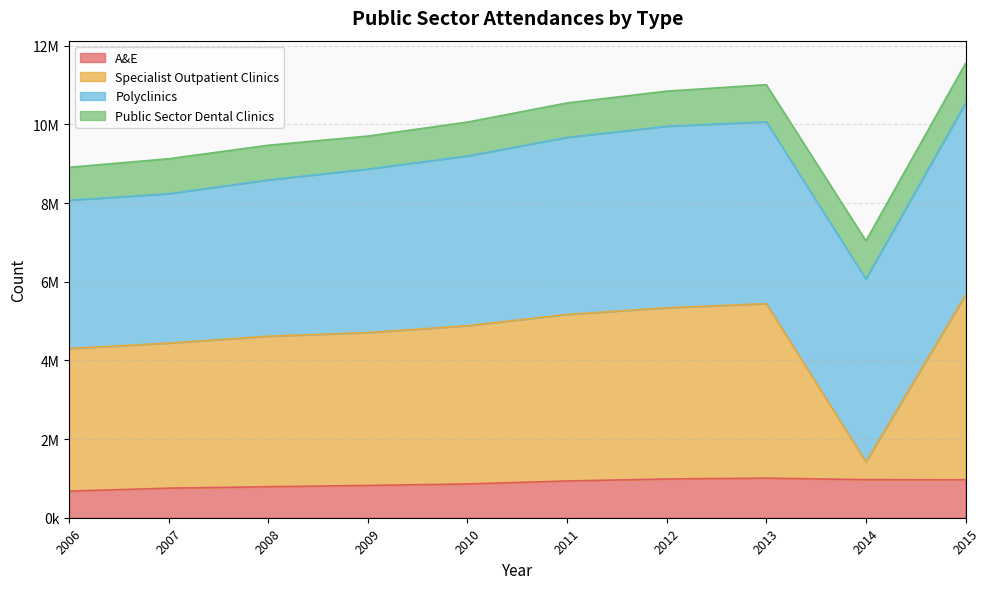

What are all the series names shown in the legend?

A&E, Specialist Outpatient Clinics, Polyclinics, Public Sector Dental Clinics